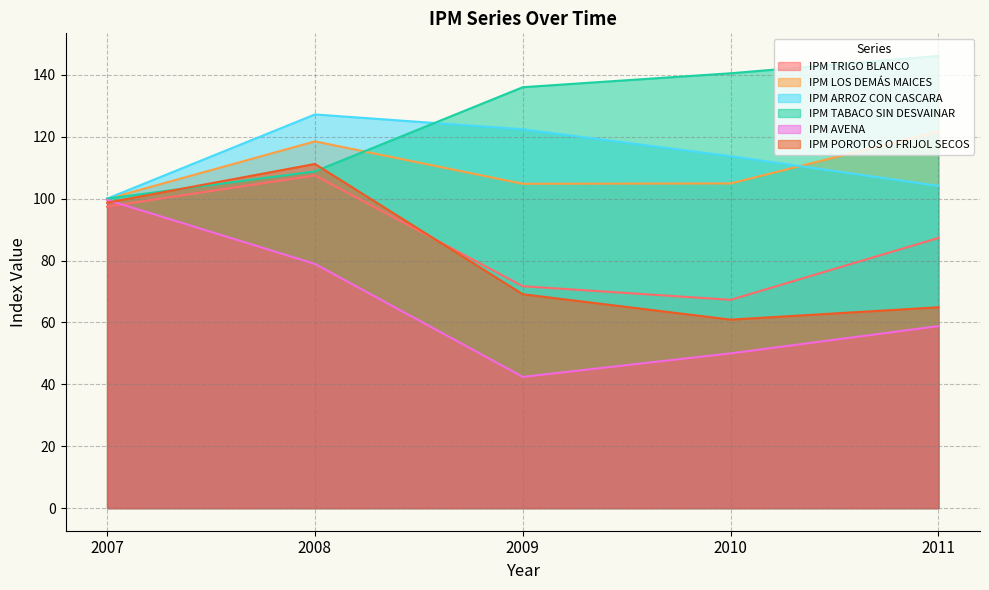

Which series has the largest total across all categories?

IPM TABACO SIN DESVAINAR